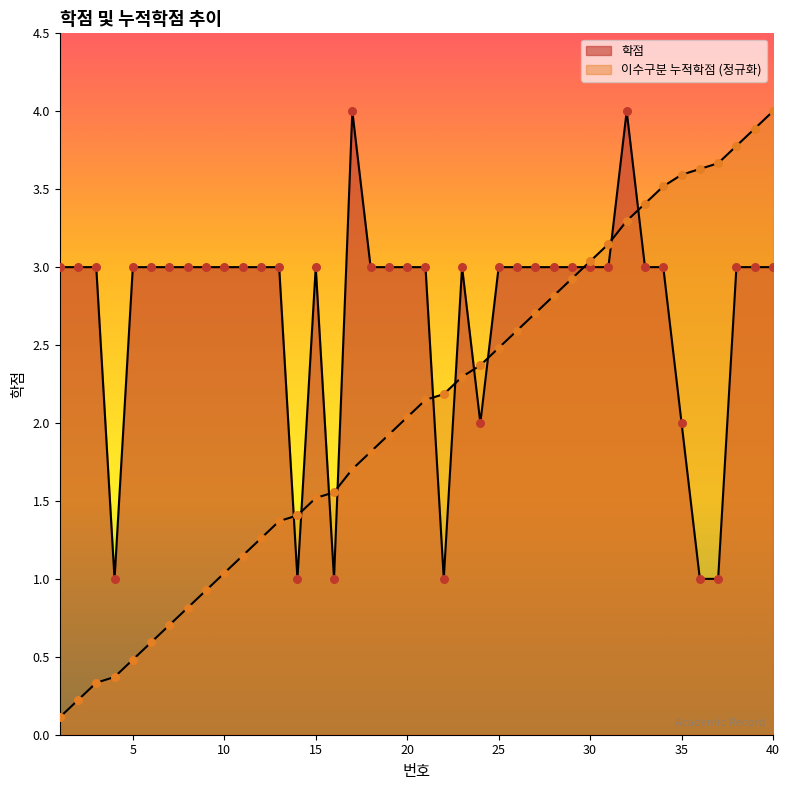

What is the total value across all series at 13?

4.4